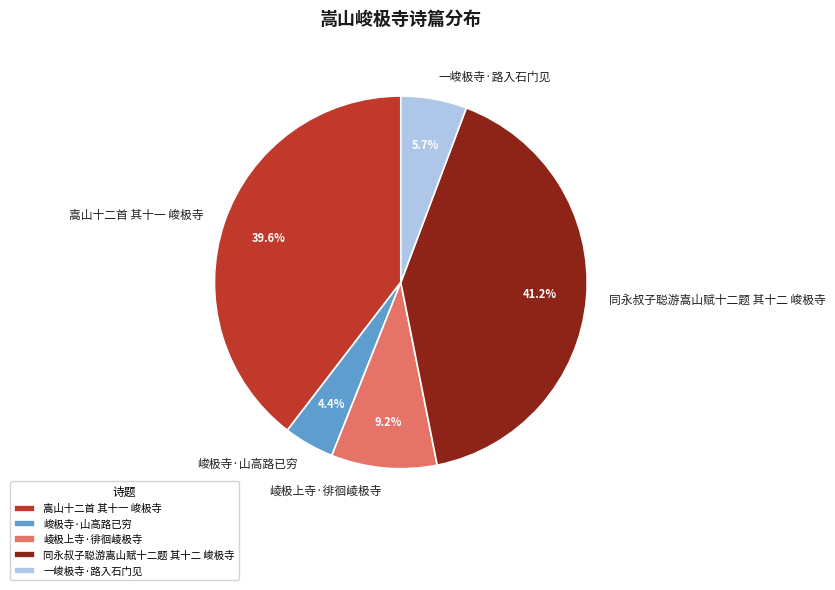

Which category has the biggest portion of the pie?

同永叔子聪游嵩山赋十二题 其十二 峻极寺